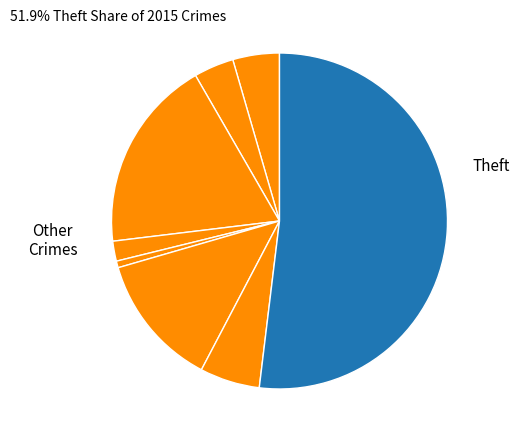

To the nearest percent, what is the difference between the largest and smallest slice percentages?

51%